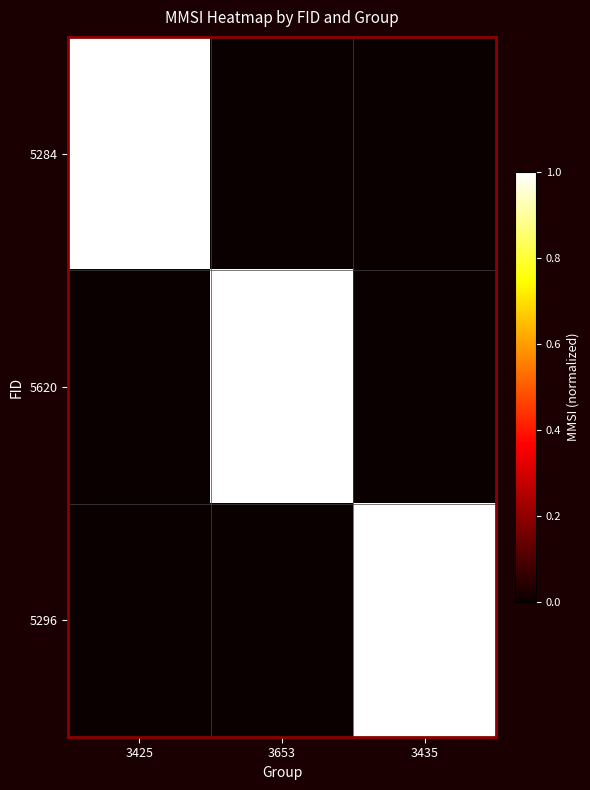

Which series has the widest spread of values?

5284